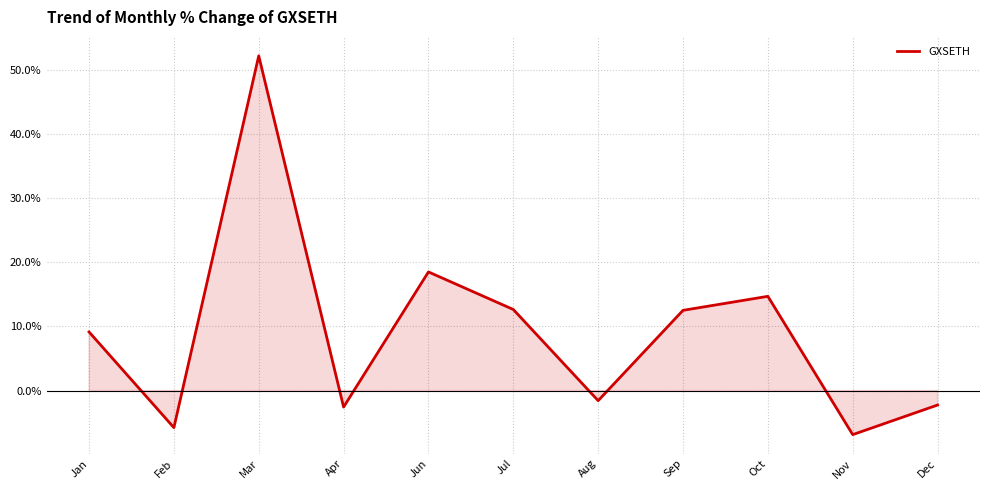

Is it true that the value at Apr is -2.6?

True